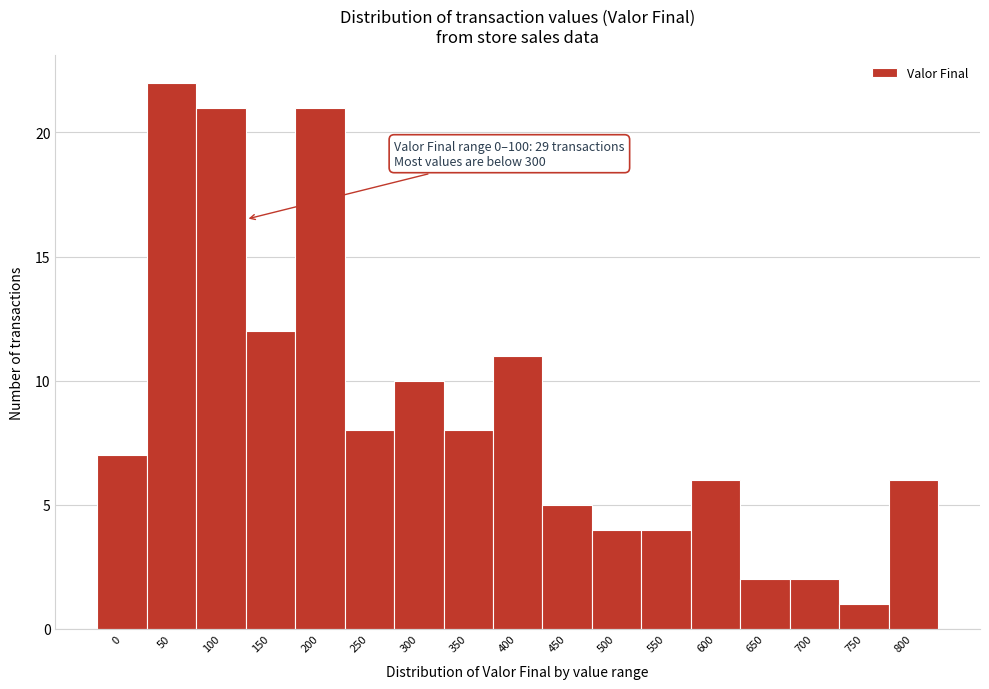

Reading left to right, transcribe all the data shown in this chart.

0=7	50=22	100=21	150=12	200=21	250=8	300=10	350=8	400=11	450=5	500=4	550=4	600=6	650=2	700=2	750=1	800=6